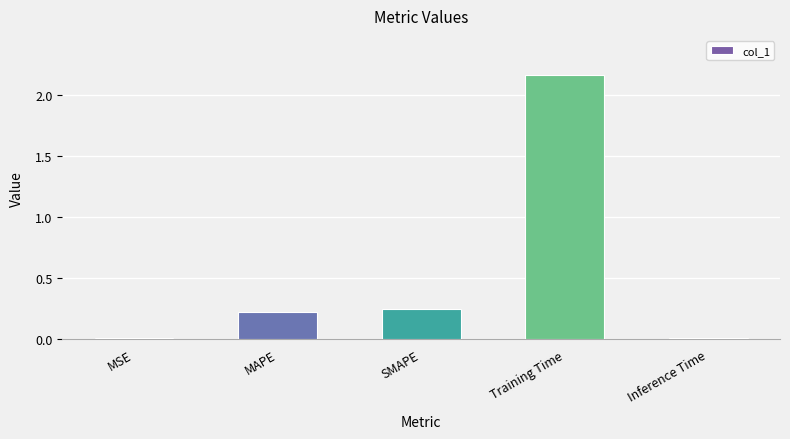

What is the average value?

0.5